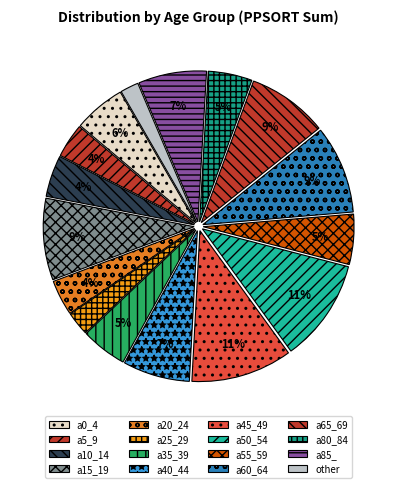

Which category has the biggest portion of the pie?

a50_54